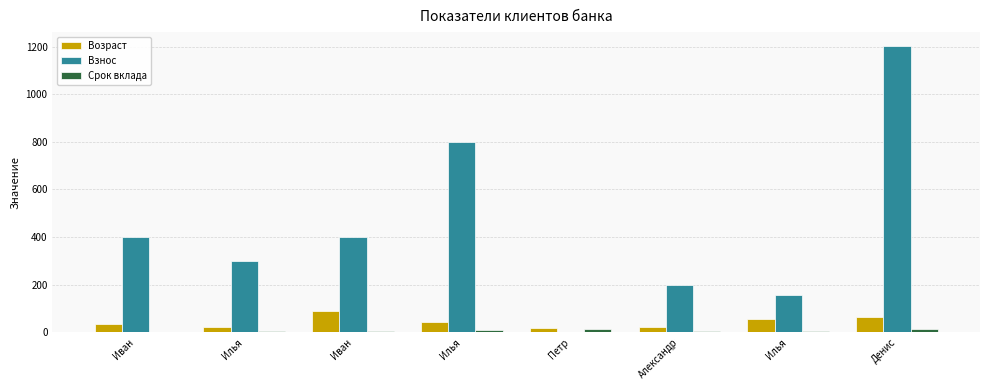

Rank the series by their maximum value, from highest to lowest.

Взнос, Возраст, Срок вклада